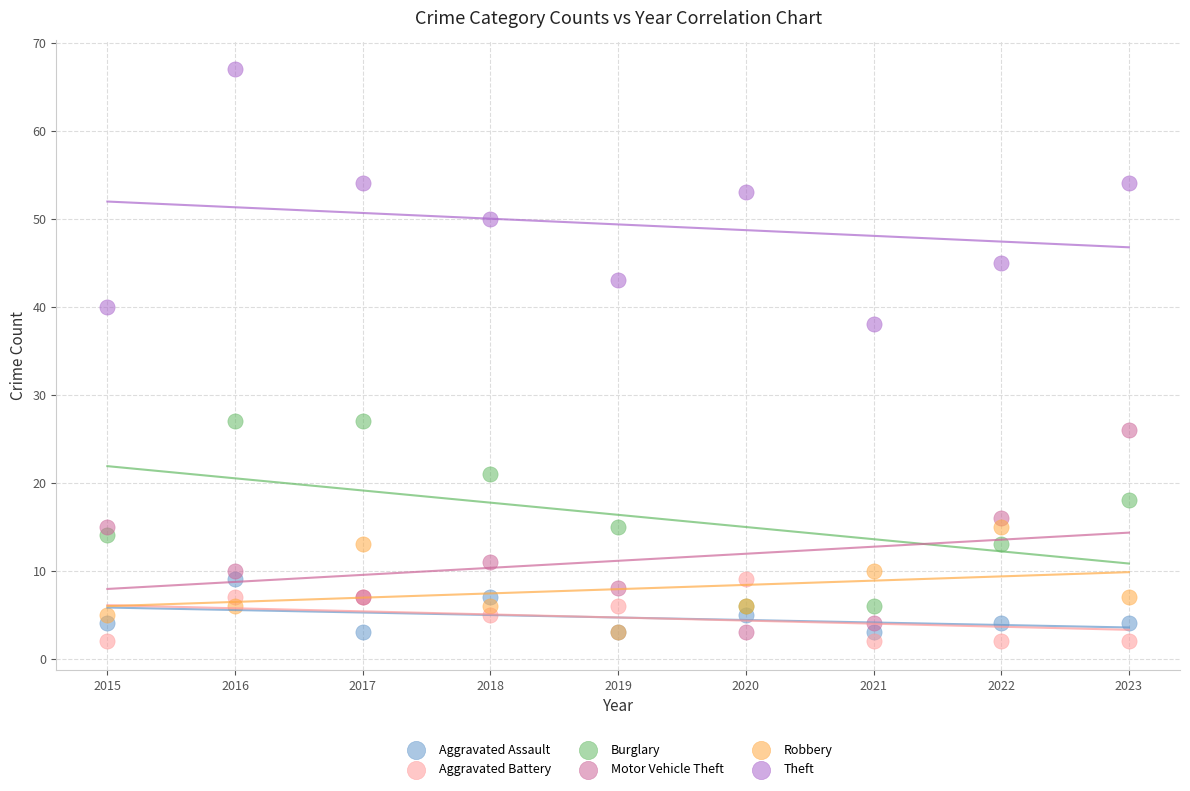

Which series has the widest spread of Y values?

Theft